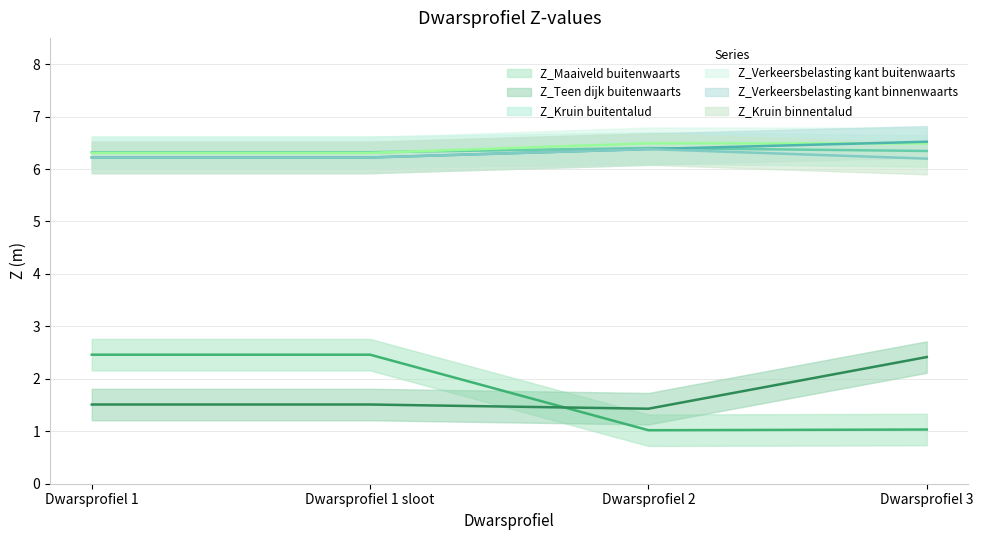

True or false: Z_Verkeersbelasting kant buitenwaarts and Z_Teen dijk buitenwaarts cross at least once.

False